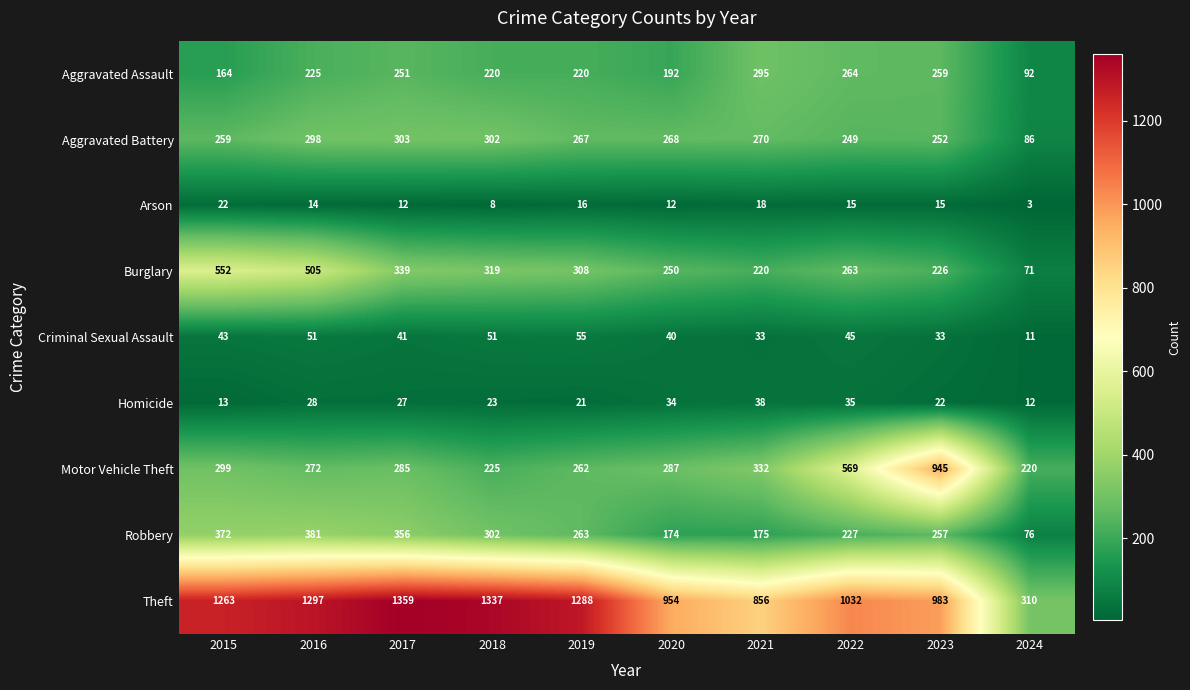

What is the difference between the Motor Vehicle Theft values at 2018 and 2015?

74